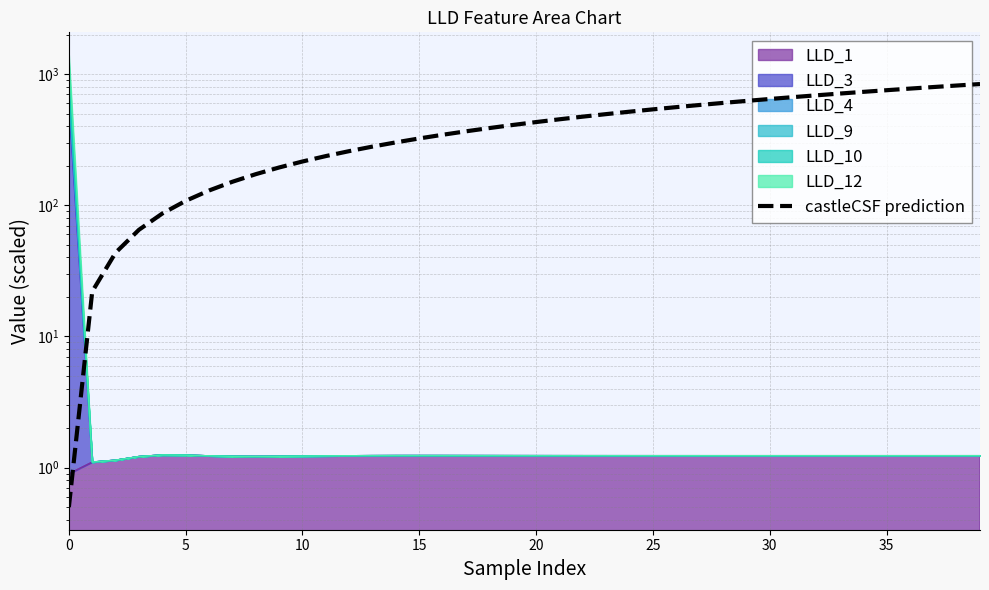

Reading right to left, extract all data points from this chart.

838.9	817.4	795.9	774.4	752.9	731.4	709.9	688.4	666.9	645.4	623.9	602.4	580.9	559.4	537.9	516.4	494.9	473.4	451.9	430.4	408.9	387.4	365.9	344.4	322.9	301.4	280.0	258.5	237.0	215.5	194.0	172.5	151.0	129.5	108.0	86.5	65.0	43.5	22.0	0.5